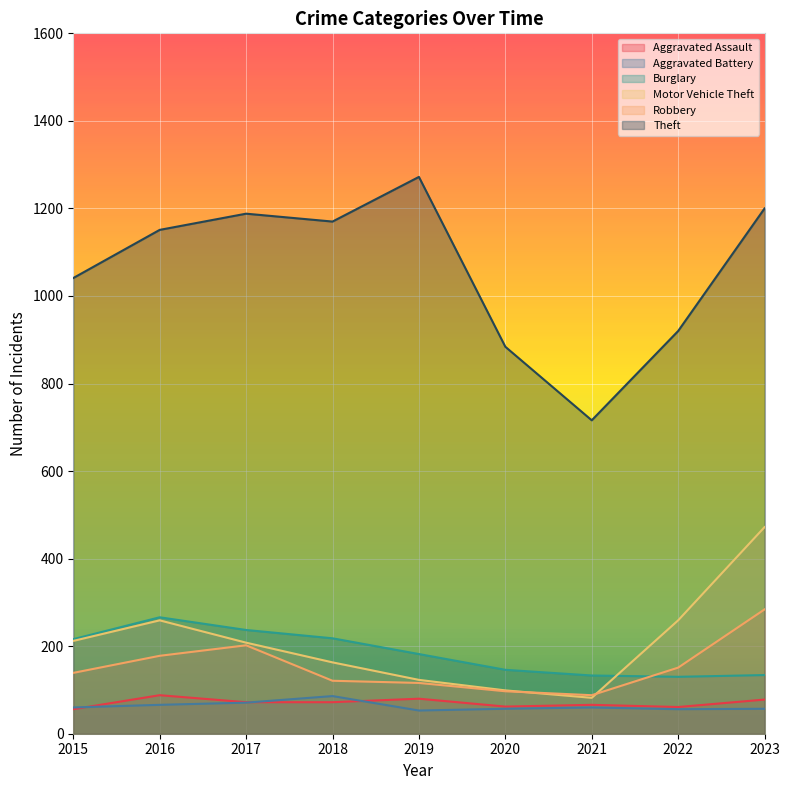

Reading right to left, extract all data points from this chart.

Aggravated Assault: 78	61	66	62	80	72	72	88	56
Aggravated Battery: 57	56	60	57	53	86	71	66	60
Burglary: 134	130	133	146	182	218	237	266	216
Motor Vehicle Theft: 472	259	82	99	123	163	208	259	212
Robbery: 284	151	88	97	116	121	202	178	139
Theft: 1200	920	716	884	1272	1170	1188	1151	1041